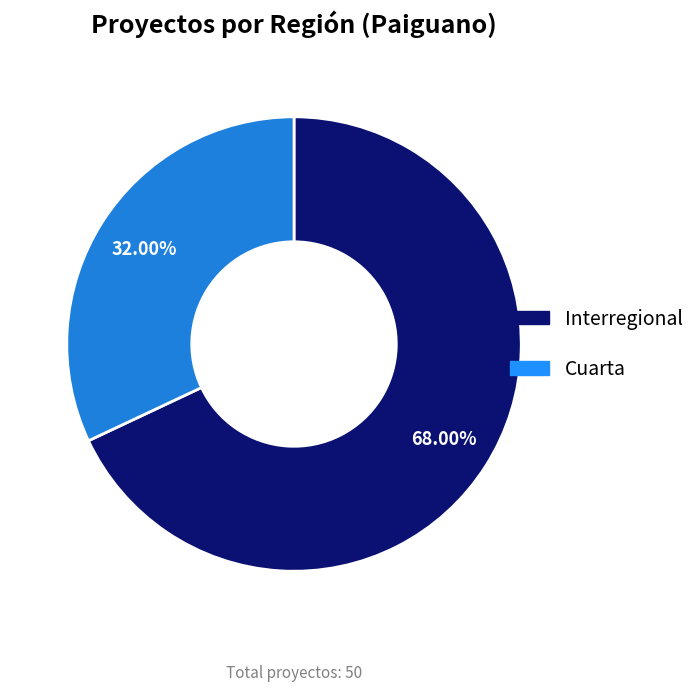

Is there a majority slice in this chart?

Yes